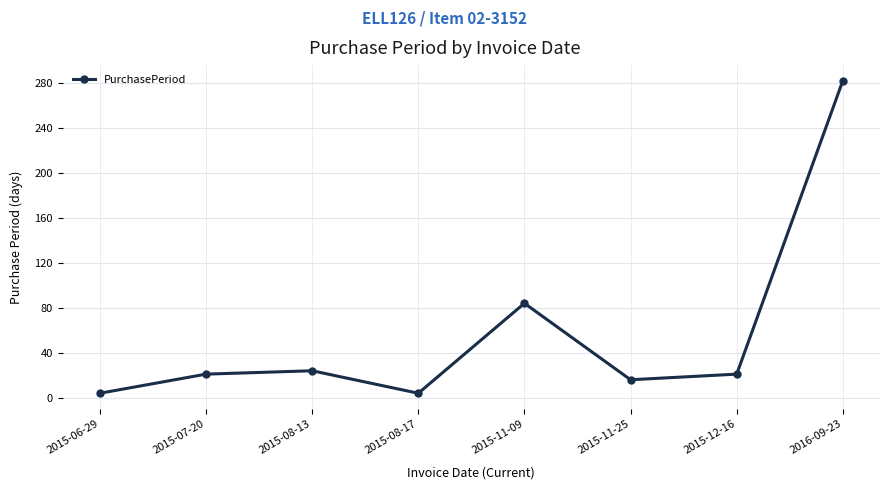

How many categories are shown in the chart?

8